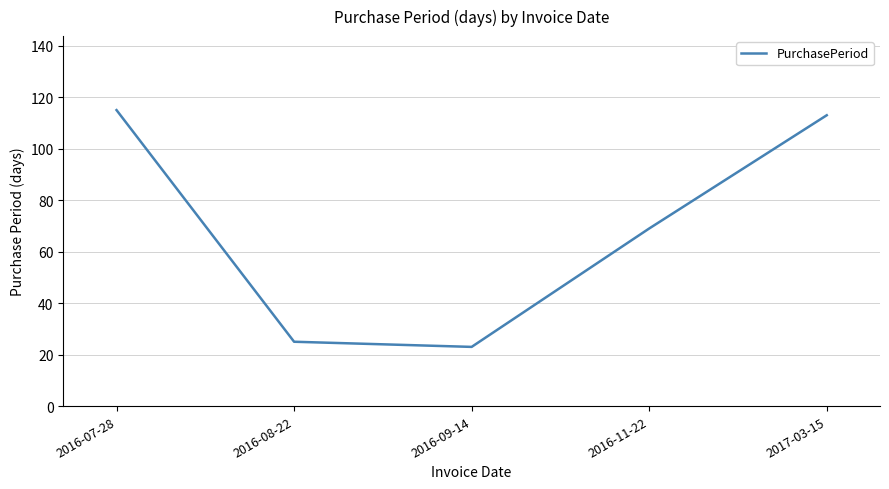

List the labels in order of value, largest first.

2016-07-28, 2017-03-15, 2016-11-22, 2016-08-22, 2016-09-14